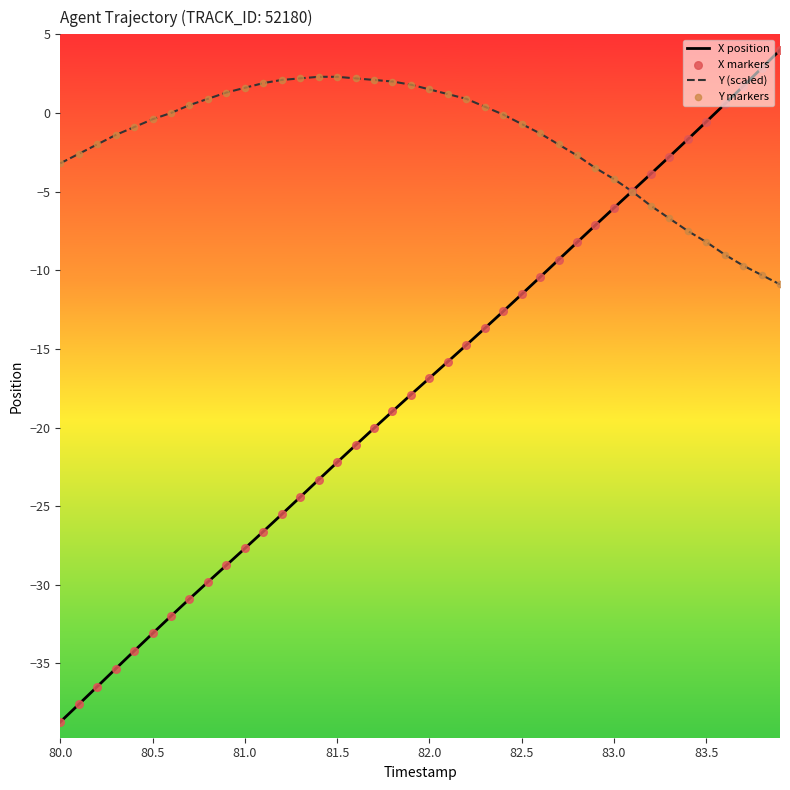

Which series has the largest range (max minus min)?

X position